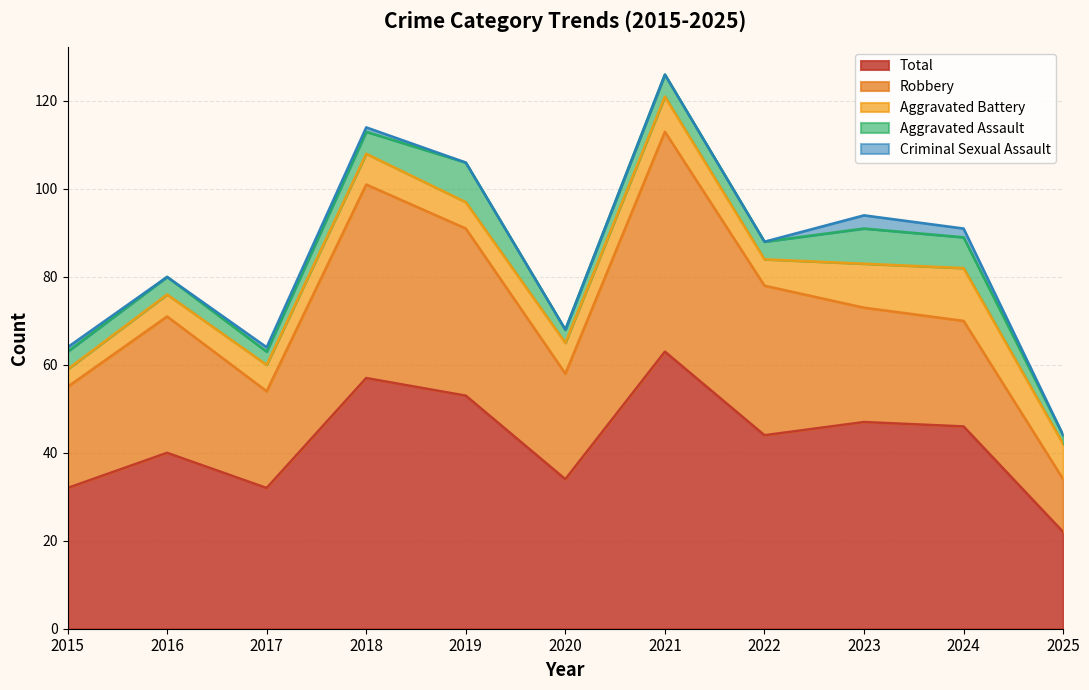

Which series has the widest spread of values?

Total